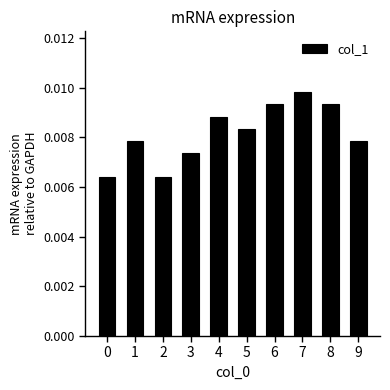

How many bars are there in total?

10